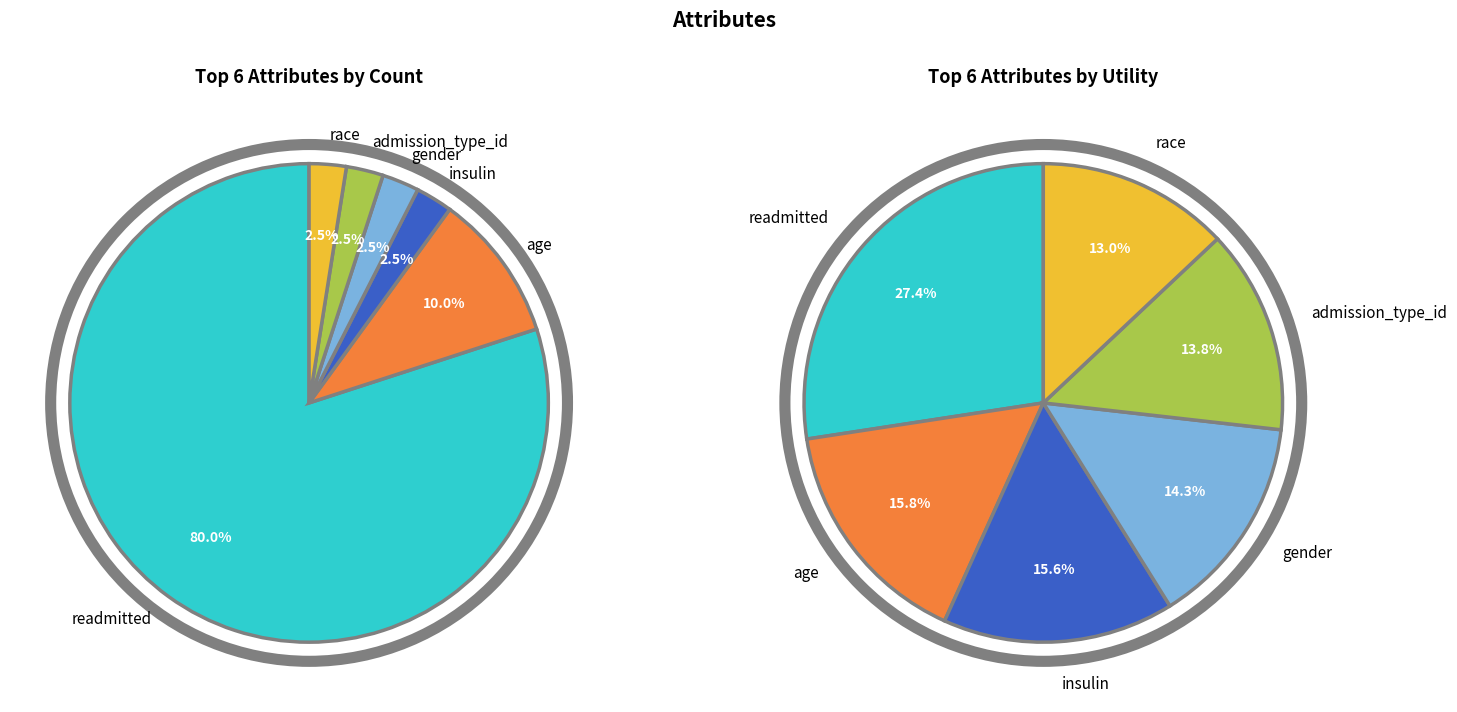

Is race the majority of the pie?

No